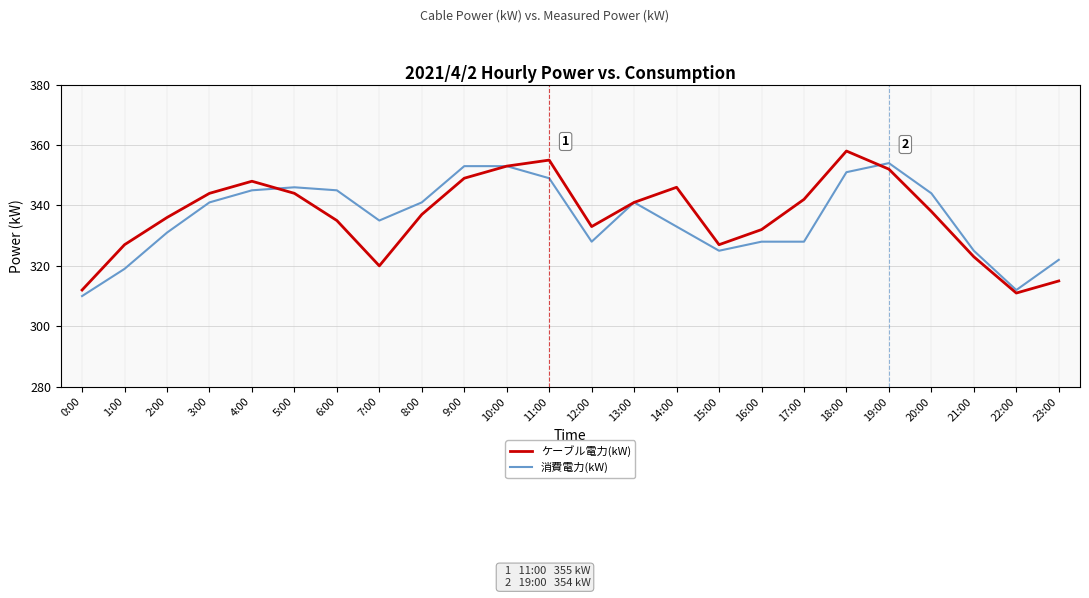

List the series in order of their peak value, lowest first.

消費電力(kW), ケーブル電力(kW)